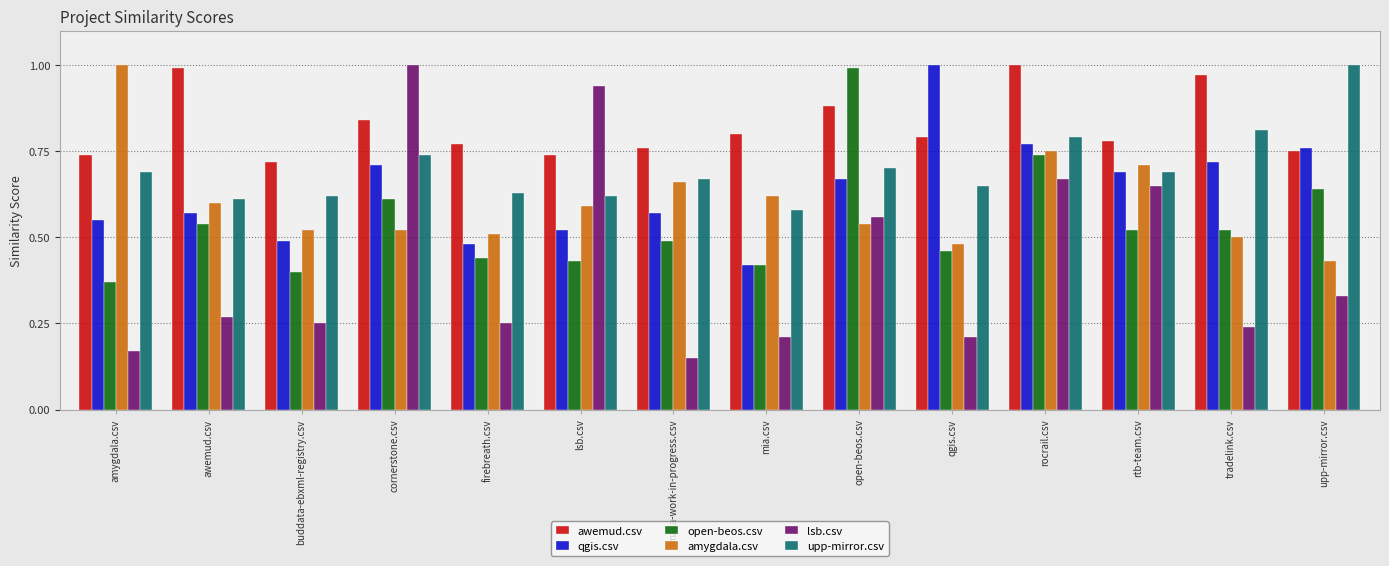

How many bars are there in each group?

6